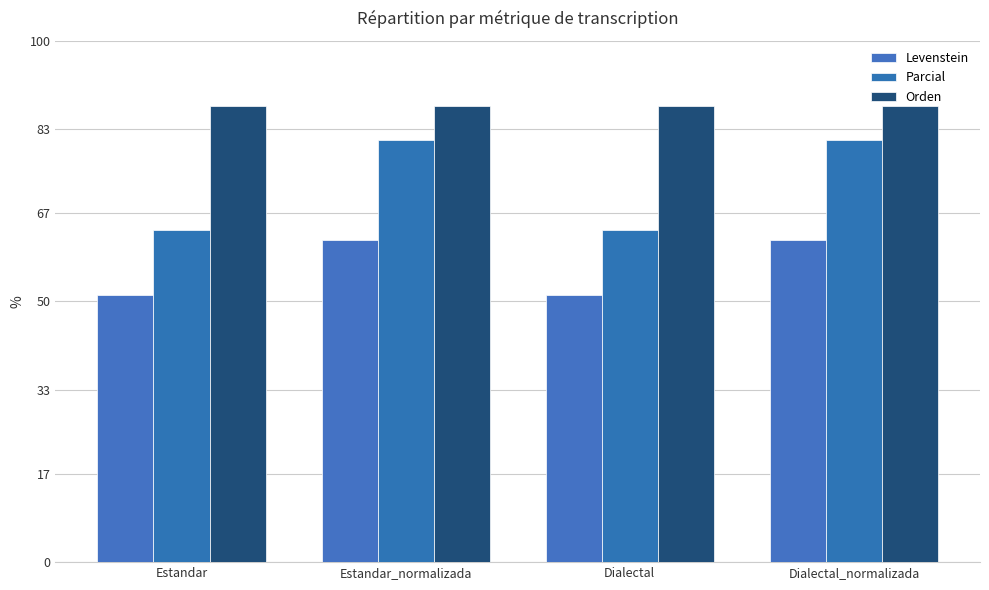

Which series changed the most between Estandar and Estandar_normalizada?

Parcial